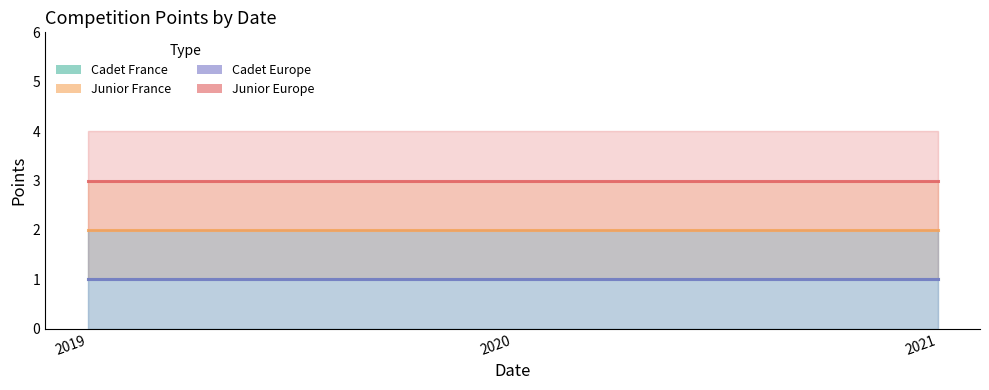

The Cadet France series shows 2 at 2020. True or false?

False